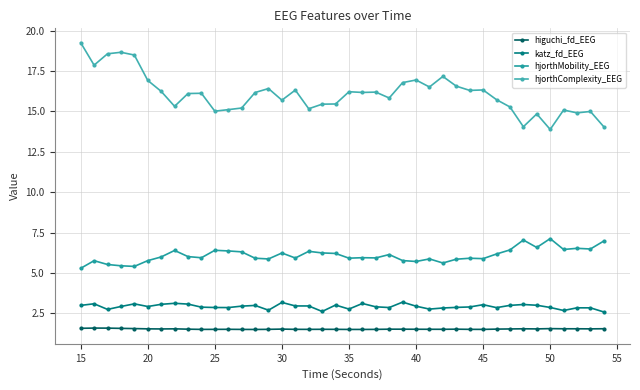

How many lines are shown in the chart?

4